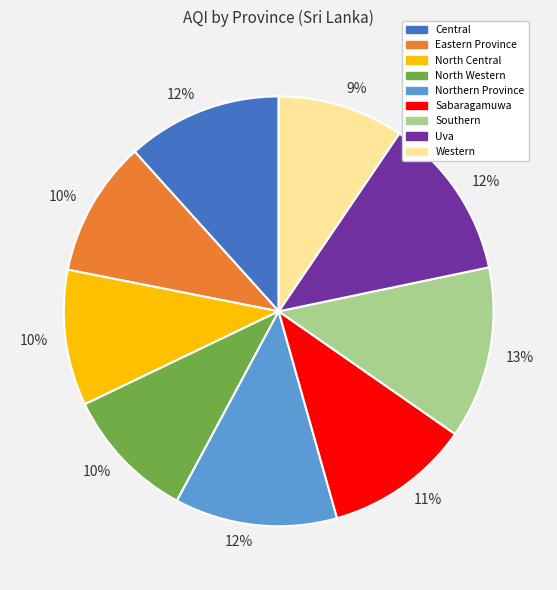

Count the number of slices in the pie.

9